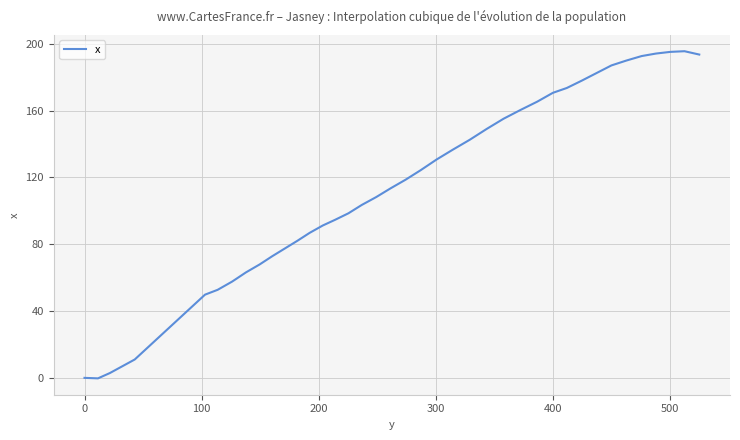

How many lines are shown in the chart?

1